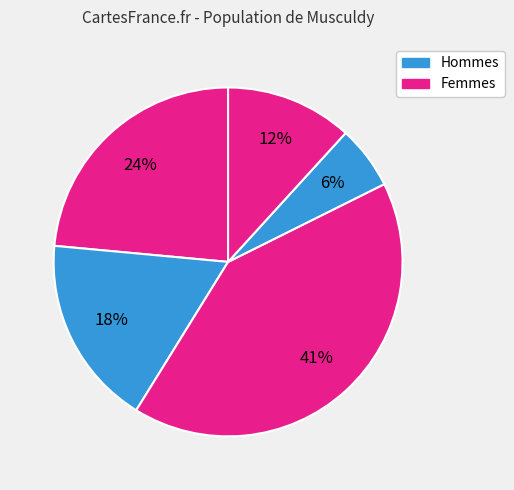

Is there any slice that represents more than half of the pie?

No